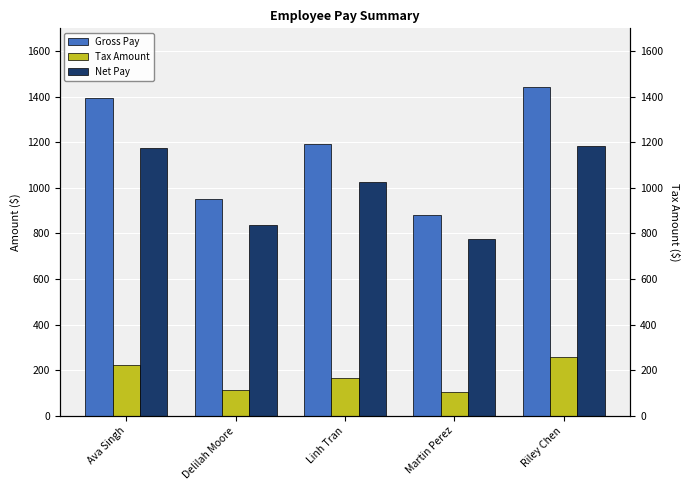

Is it true that Tax Amount equals 90.3 at Riley Chen?

False